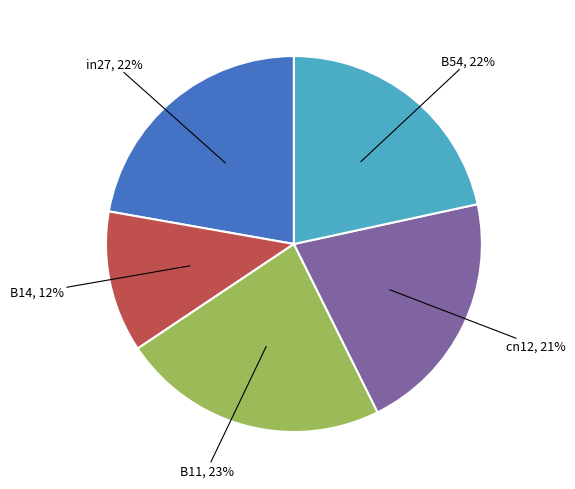

To the nearest percent, what is the difference between the largest and smallest slice percentages?

11%